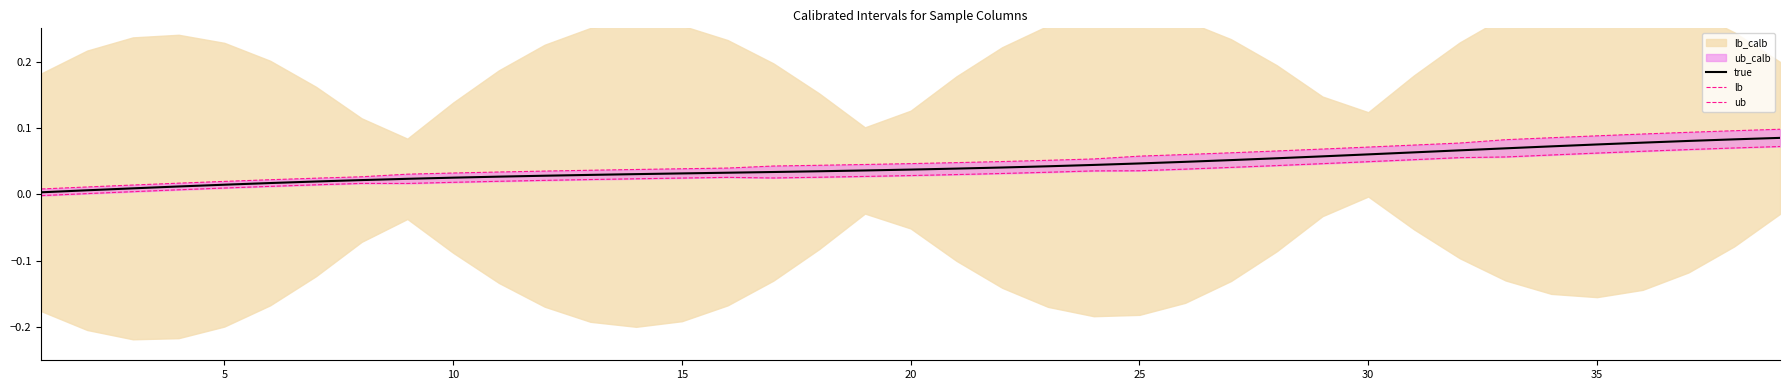

Which series has the largest total across all categories?

ub